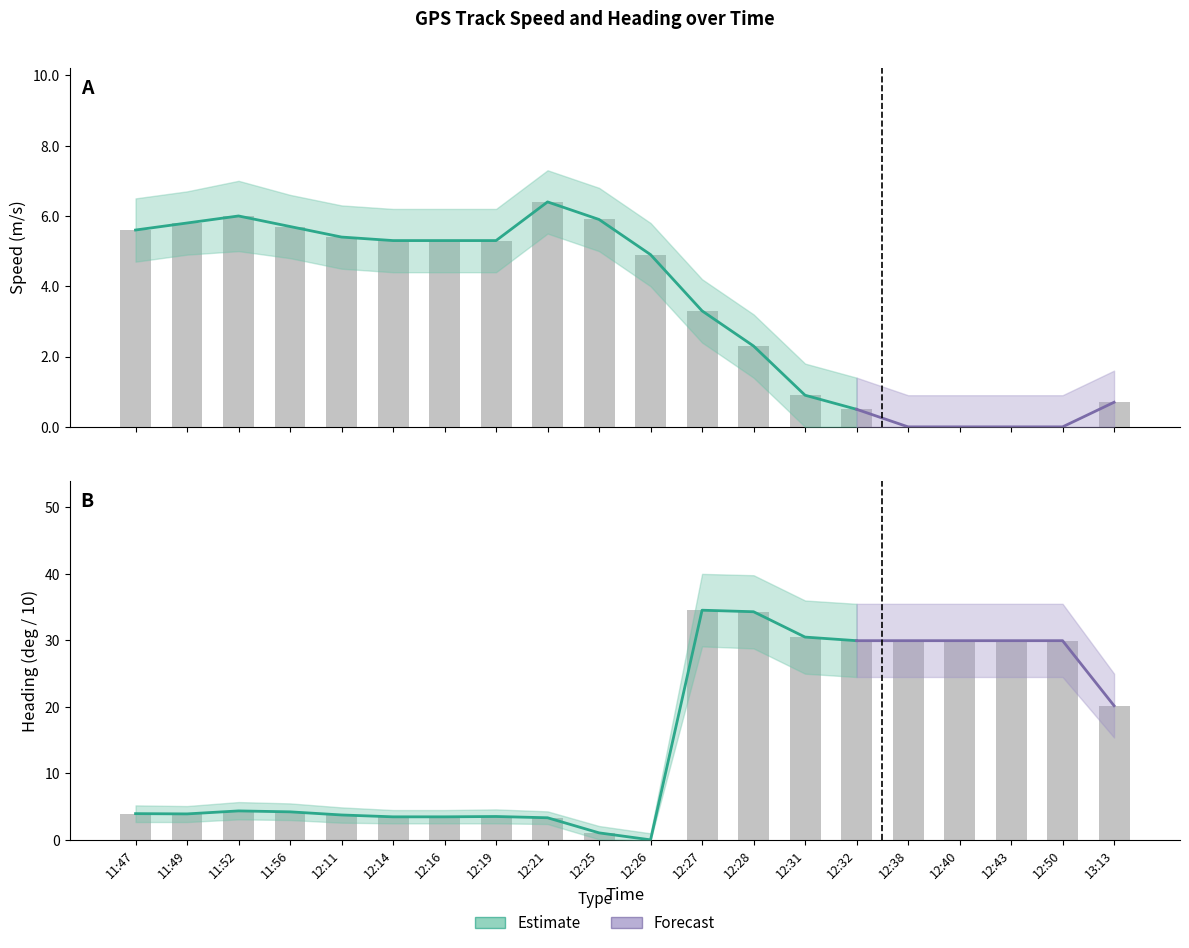

Between 13:13 and 12:38, which is larger?

13:13